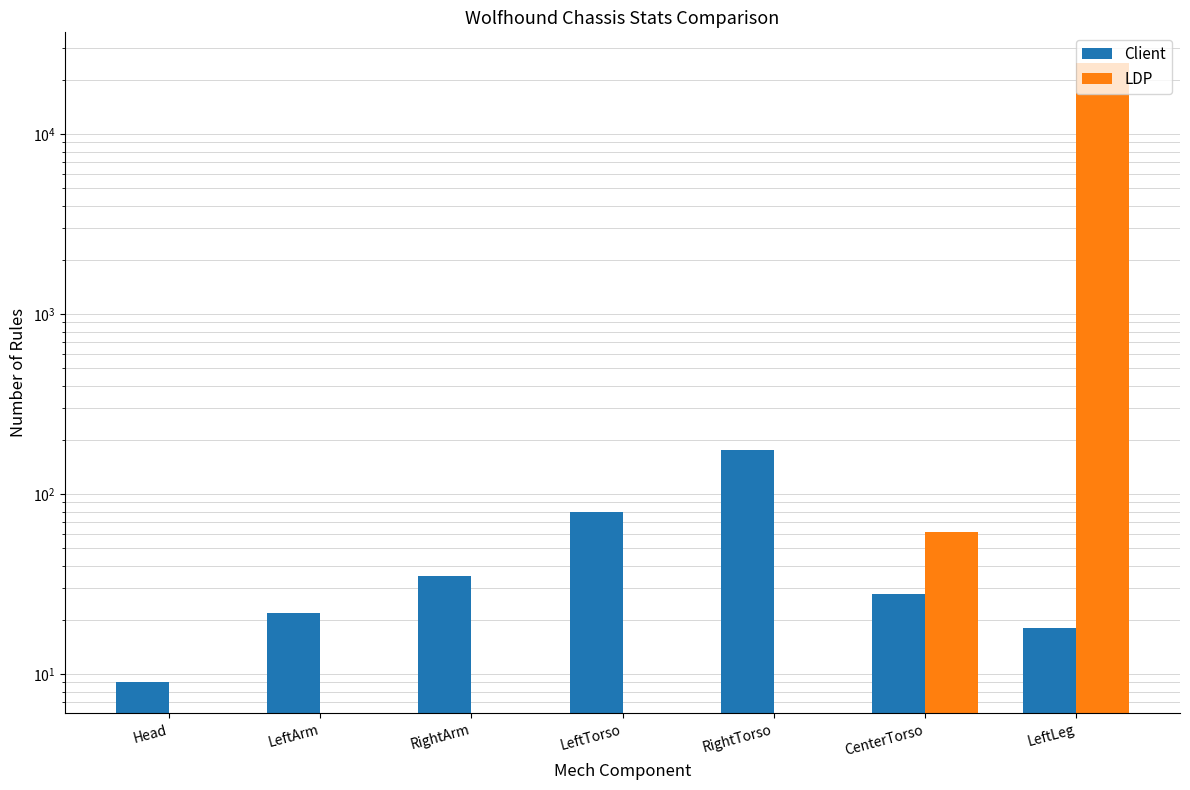

What is the difference between the maximum and minimum values in the Client series?

167.0